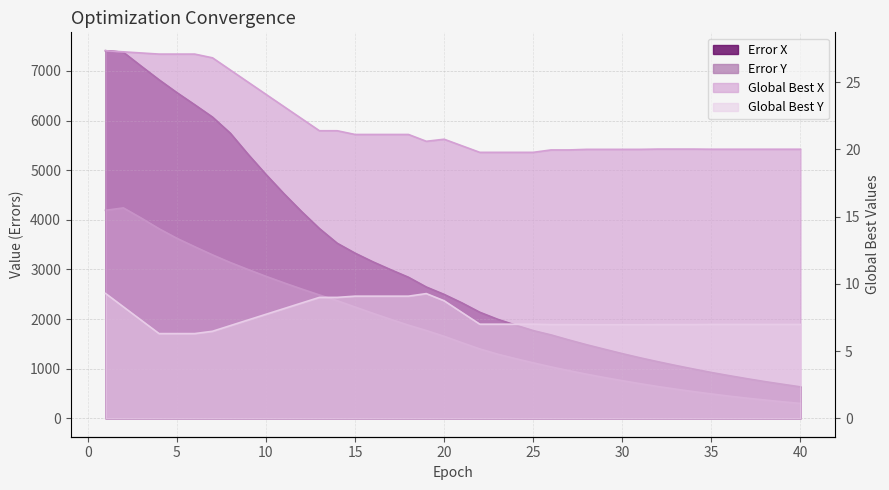

The value of Global Best Y at 7 is 9.7. True or false?

False